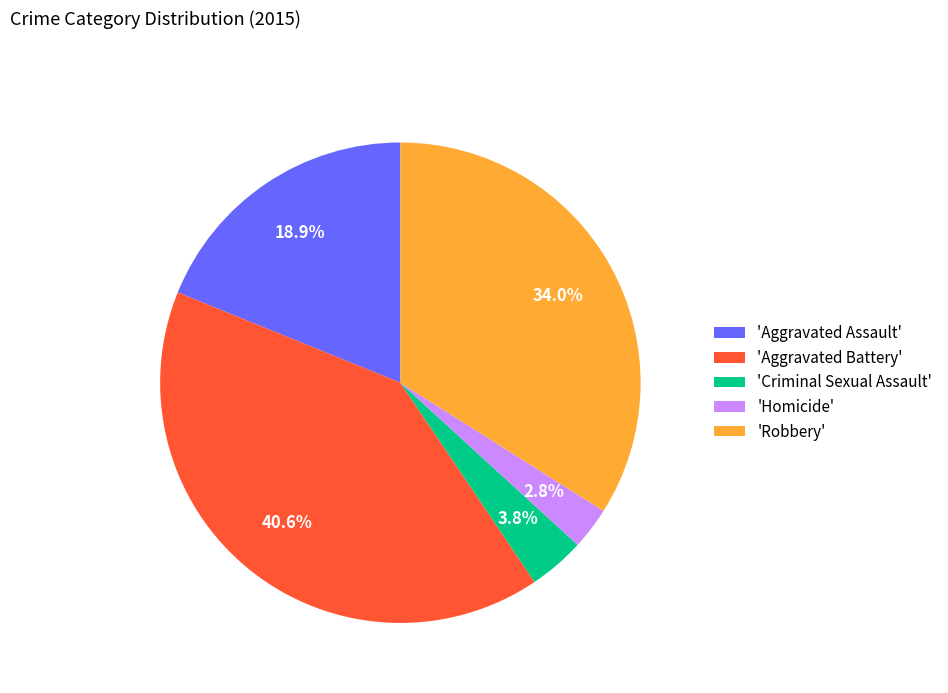

Between 'Criminal Sexual Assault' and 'Aggravated Battery', which is larger?

'Aggravated Battery'